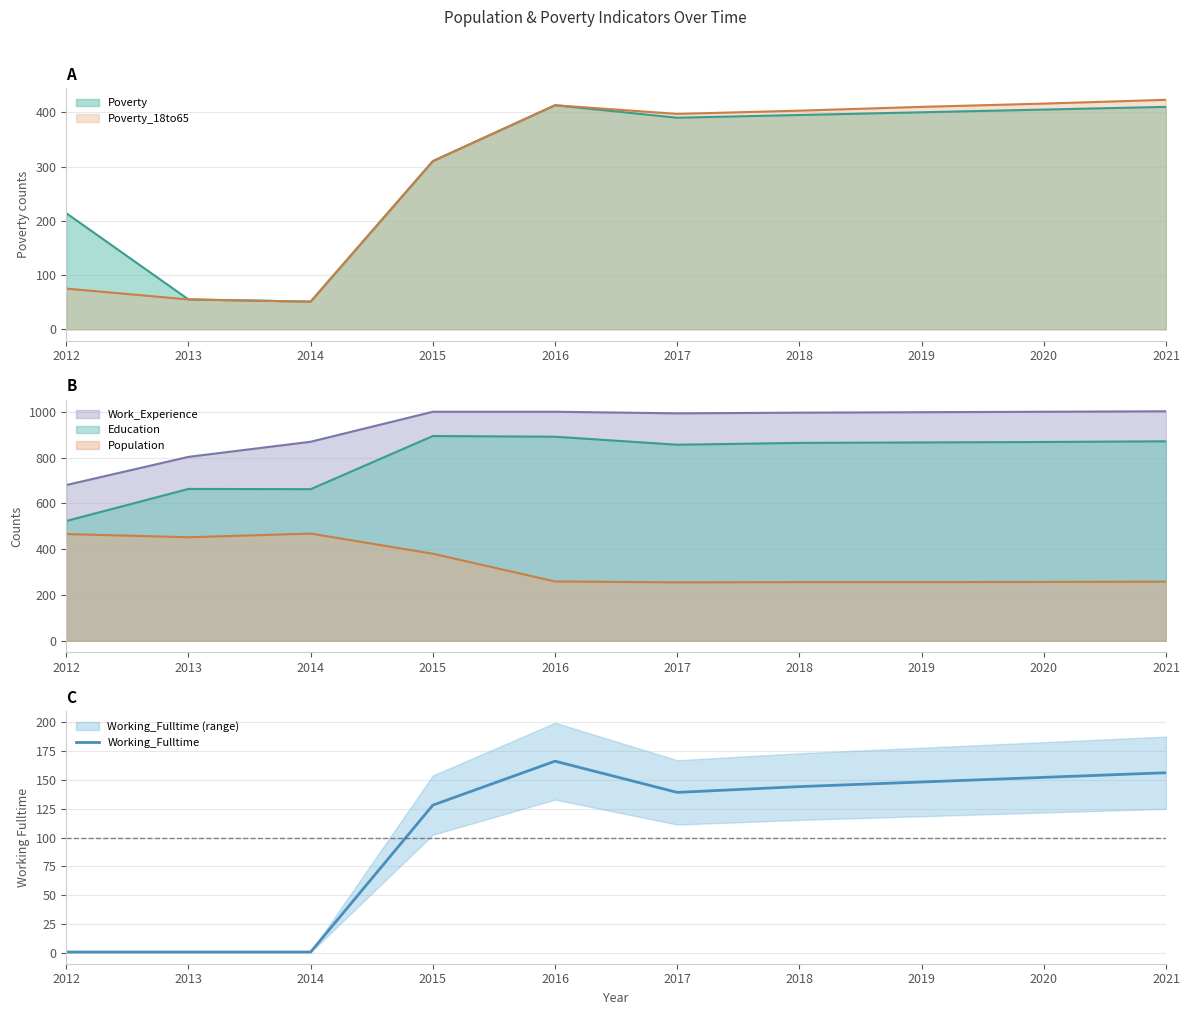

What is the value of the 9th point from the left?

152